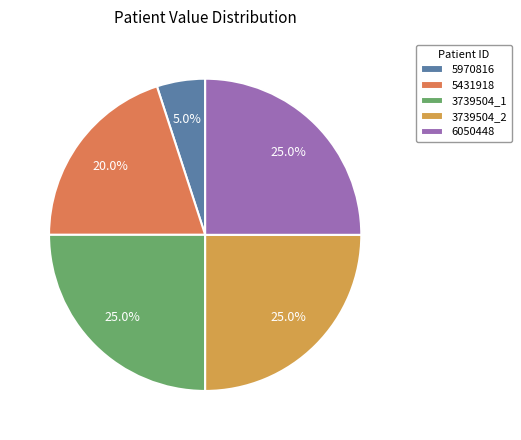

Does 6050448 account for over 50% of the chart?

No